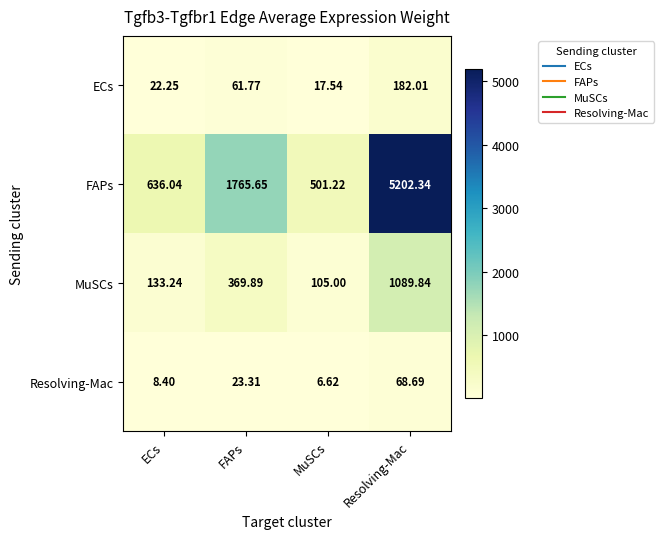

Which series has the largest total across all categories?

FAPs